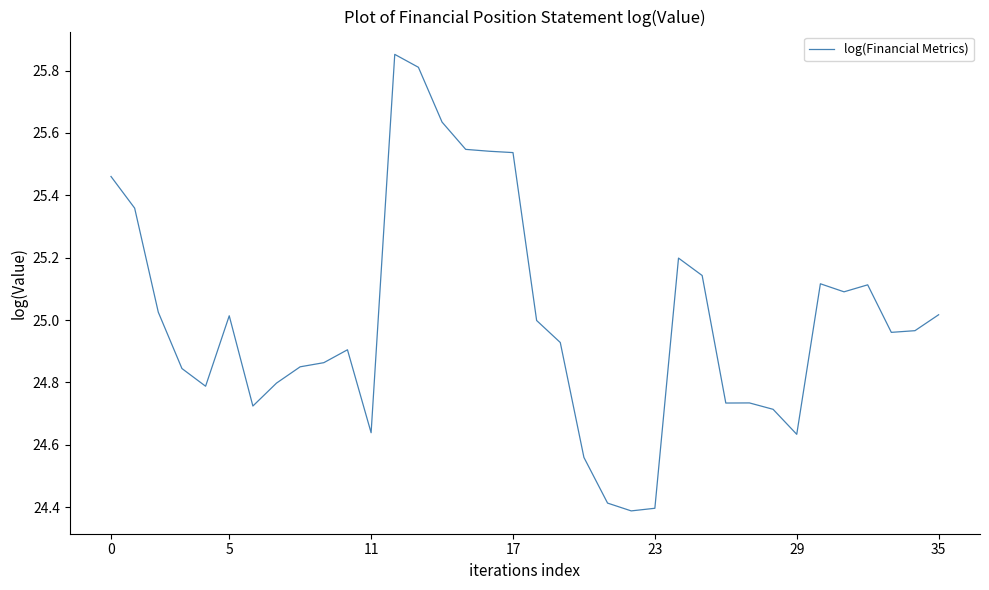

What is the difference between the maximum and minimum values?

1.5